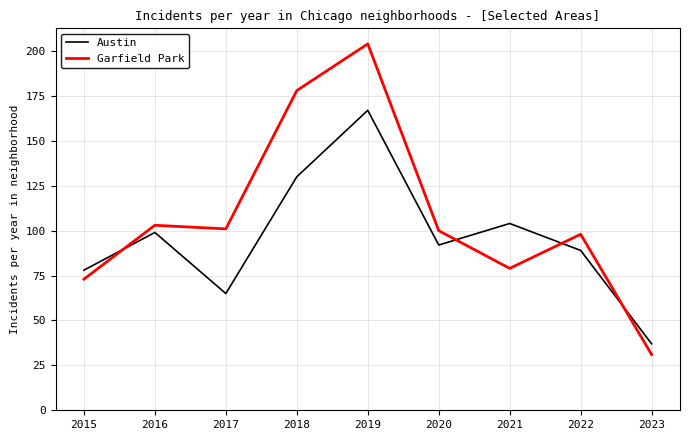

Reading left to right, what are all the values shown in this chart?

Austin: 78	99	65	130	167	92	104	89	37
Garfield Park: 73	103	101	178	204	100	79	98	31